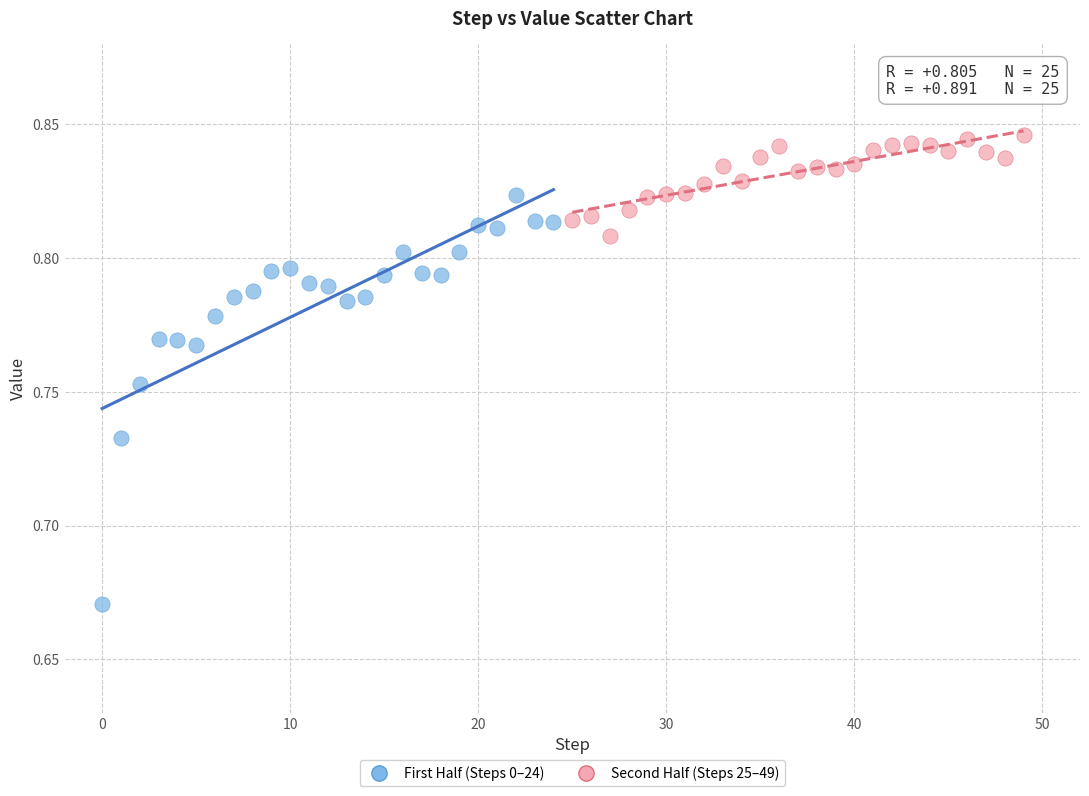

Which series contains the lowest Y value?

First Half (Steps 0–24)